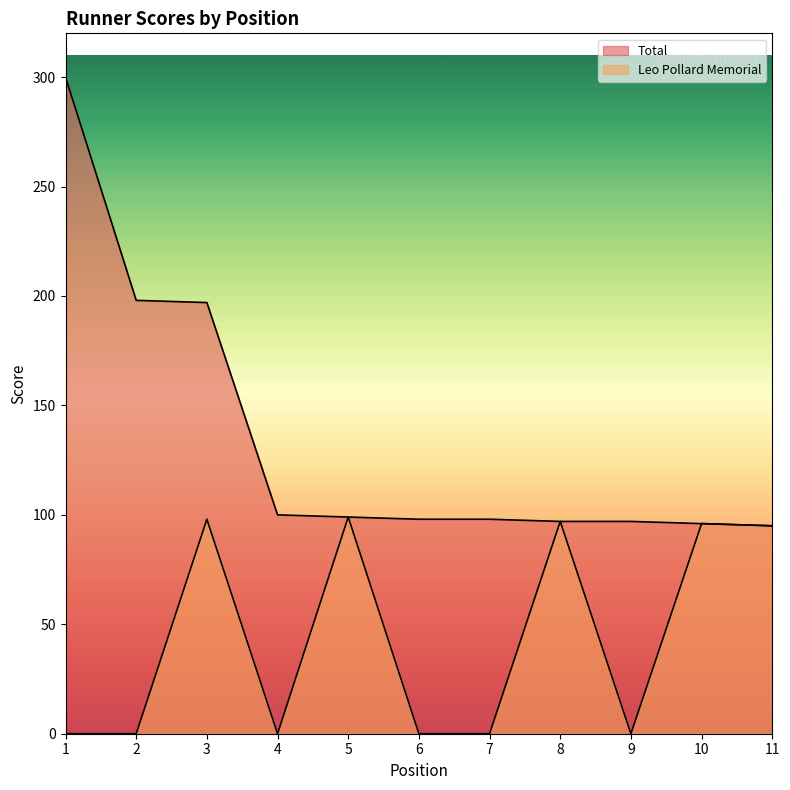

True or false: Total has more than 2 points higher than both neighbors.

False